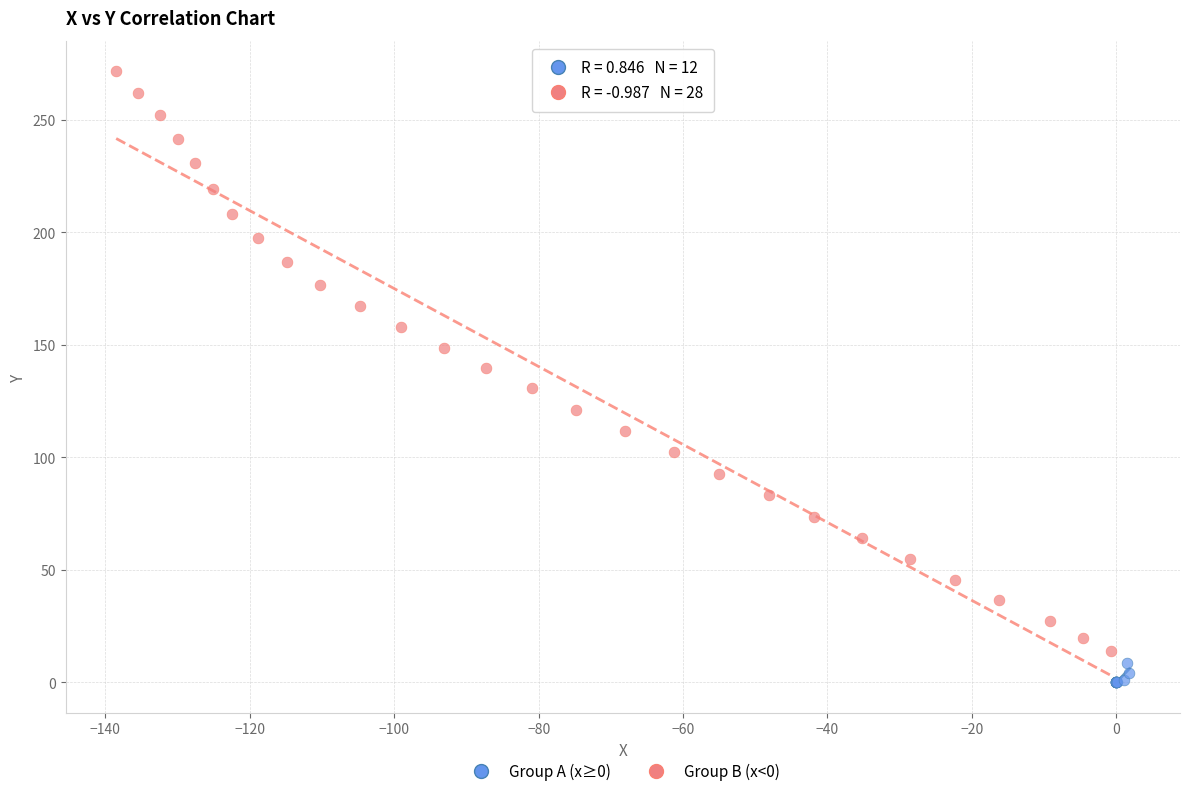

Which series contains the highest Y value?

Group B (x<0)